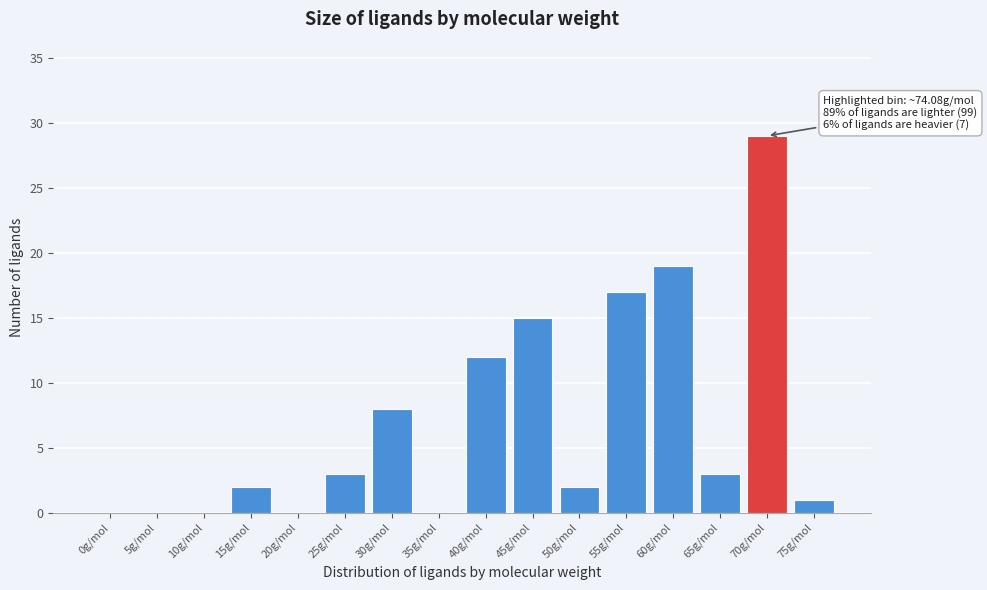

Reading right to left, what are all the values shown in this chart?

75g/mol=1	70g/mol=29	65g/mol=3	60g/mol=19	55g/mol=17	50g/mol=2	45g/mol=15	40g/mol=12	35g/mol=0	30g/mol=8	25g/mol=3	20g/mol=0	15g/mol=2	10g/mol=0	5g/mol=0	0g/mol=0